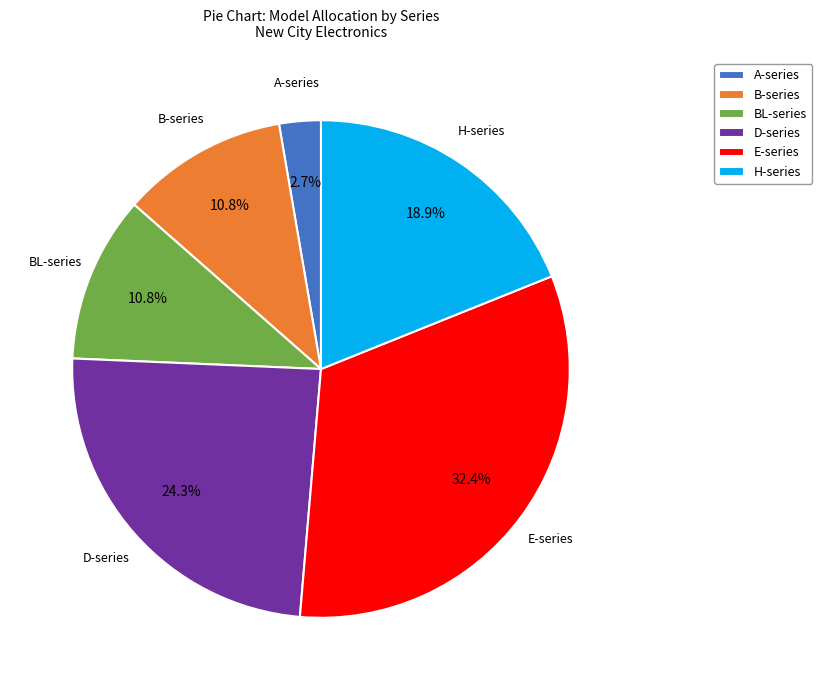

Which category has the biggest portion of the pie?

E-series